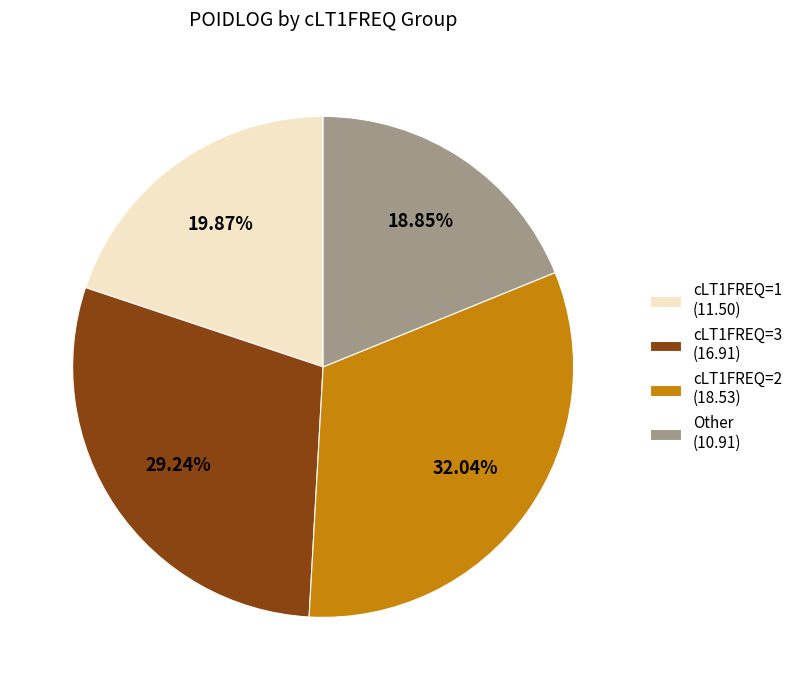

Count the number of slices in the pie.

4